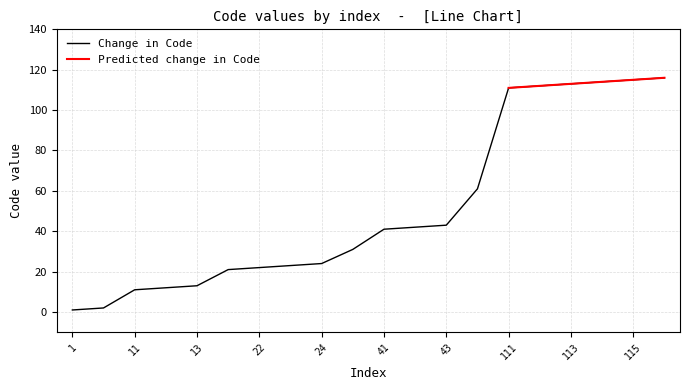

Approximately how many times larger is the value at 42 compared to 22?

1.9